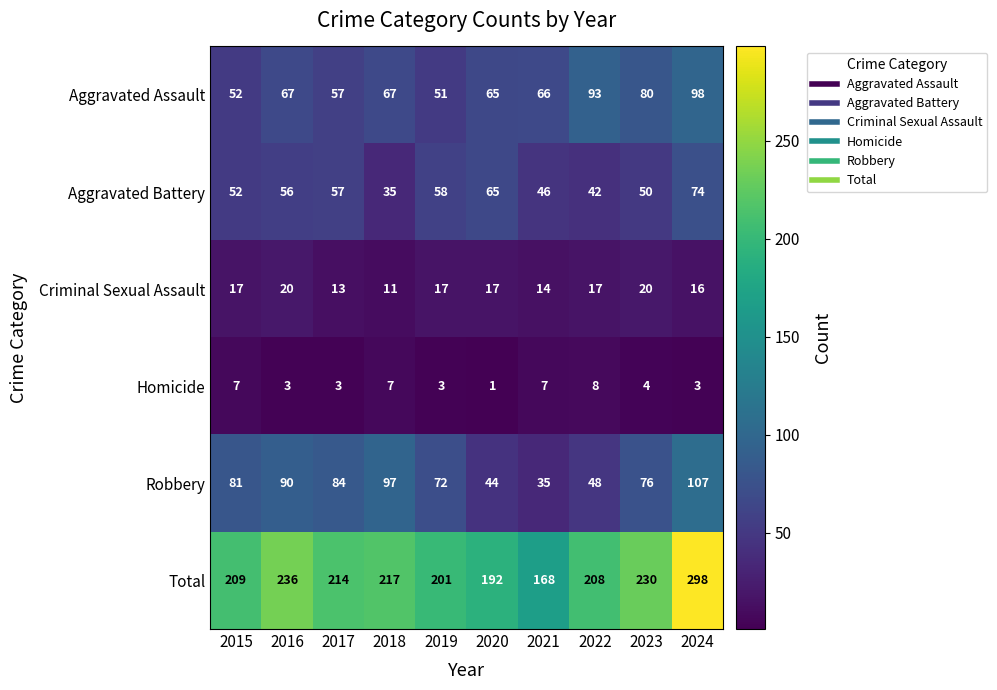

Rank the series by their maximum value, from lowest to highest.

Homicide, Criminal Sexual Assault, Aggravated Battery, Aggravated Assault, Robbery, Total